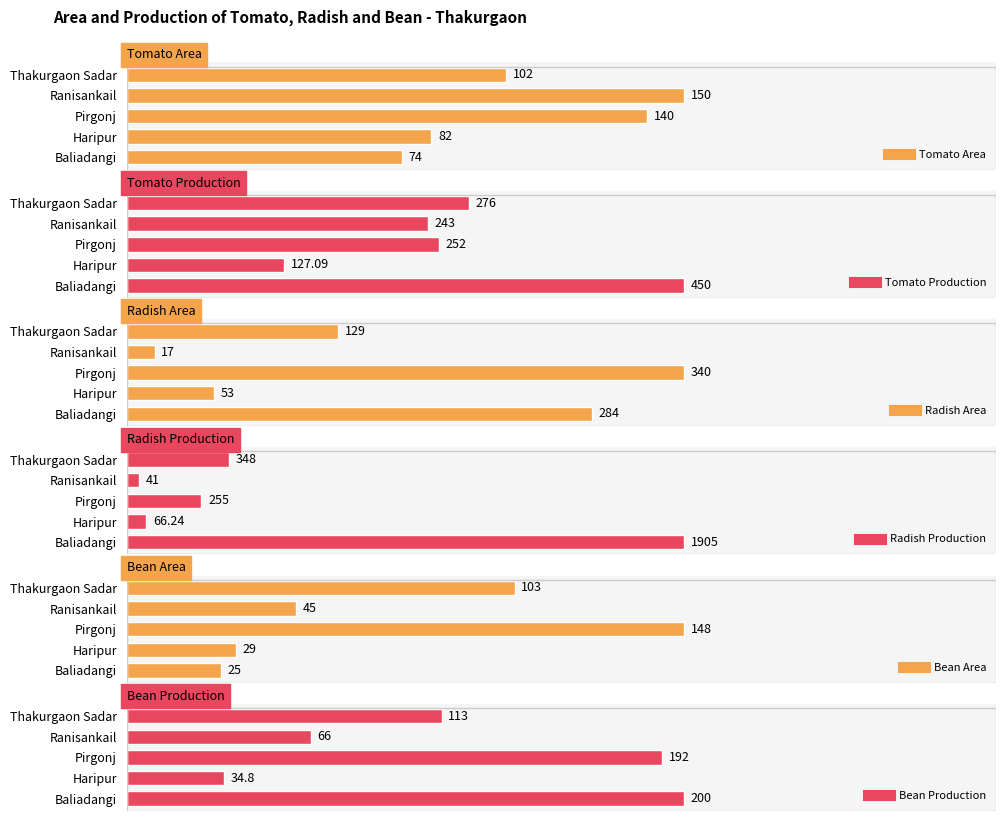

How many data points does each series have?

5